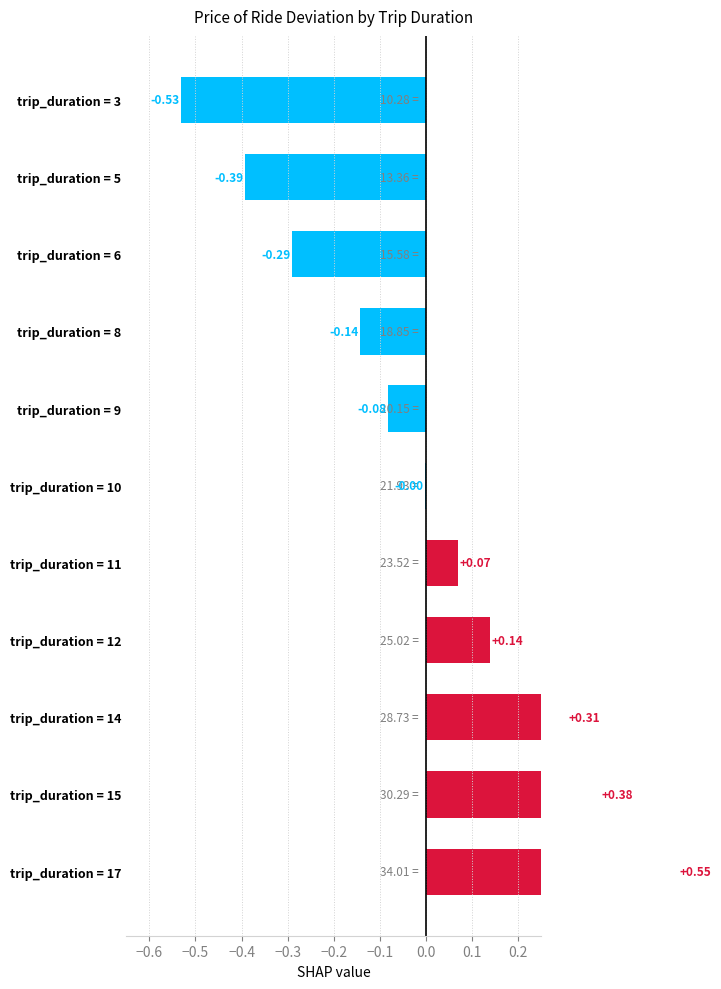

How many values are below 0?

6